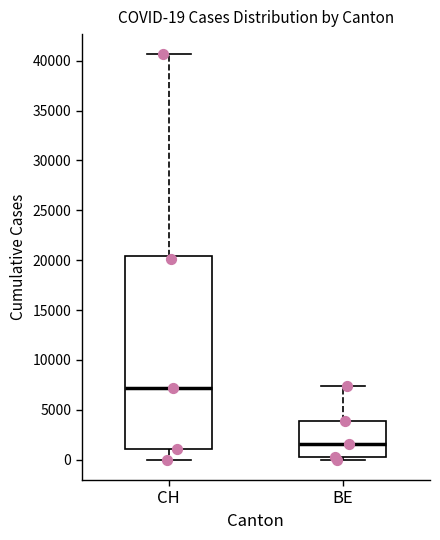

Which box's median line is the highest?

CH